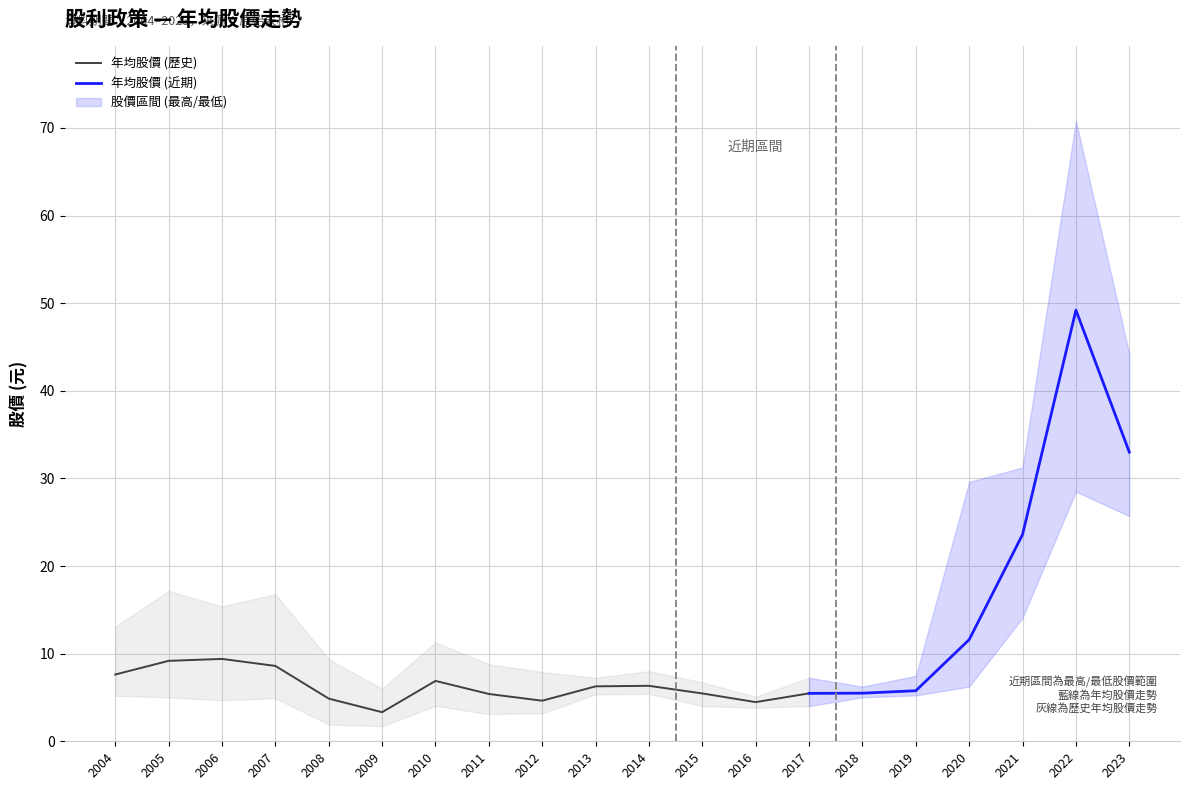

True or false: 股價最高 and 年均股價 intersect in this chart.

False